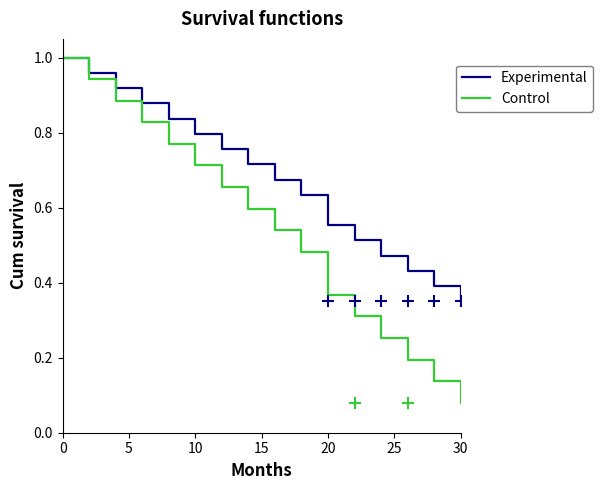

Which series has the widest spread of values?

Control